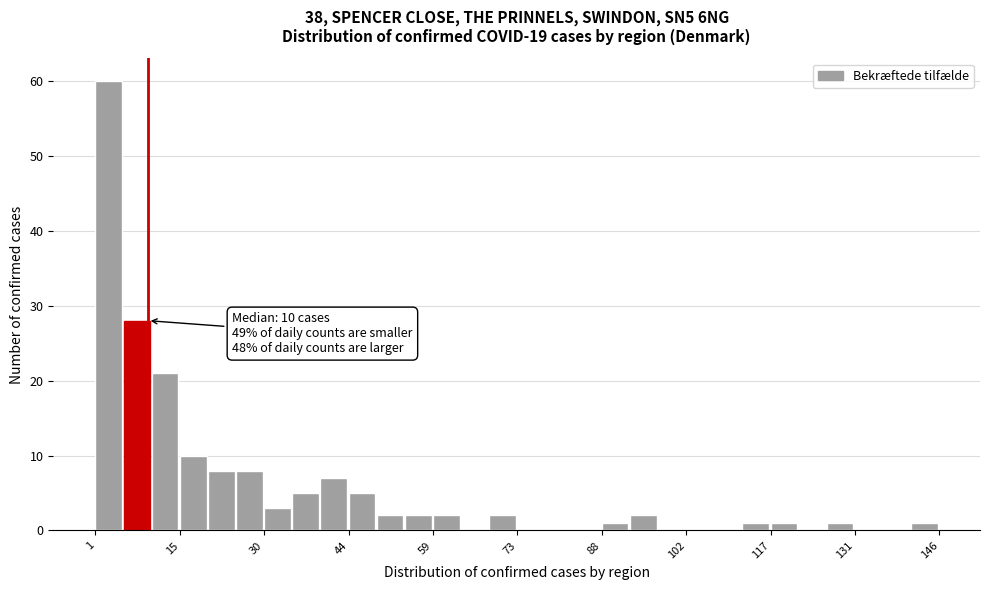

Around what value on the x-axis is the tallest bar? Give the approximate position of its centre, as read against the axis.

4